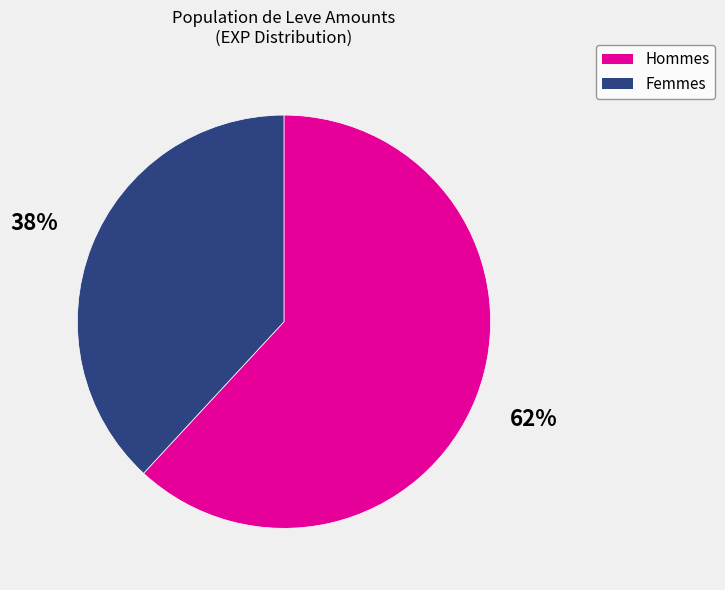

Count the number of slices in the pie.

2